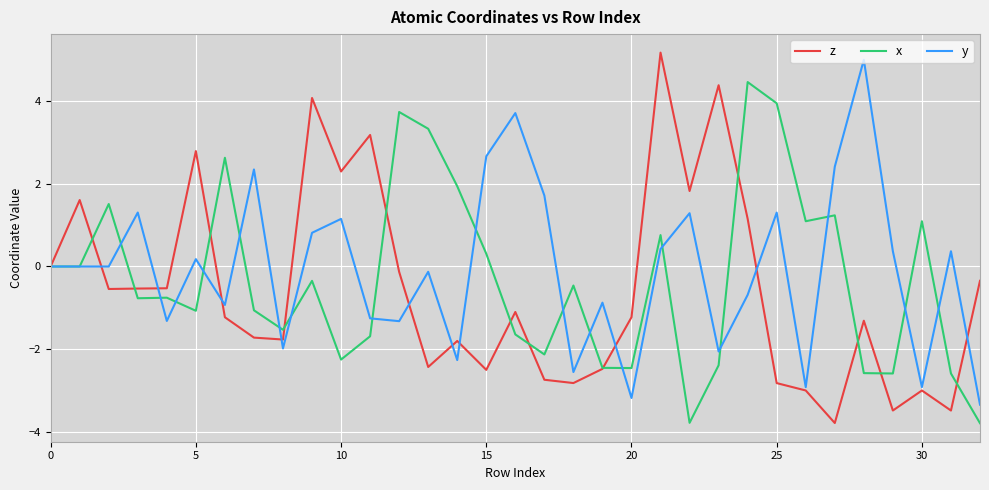

What is the minimum value for y?

-3.3